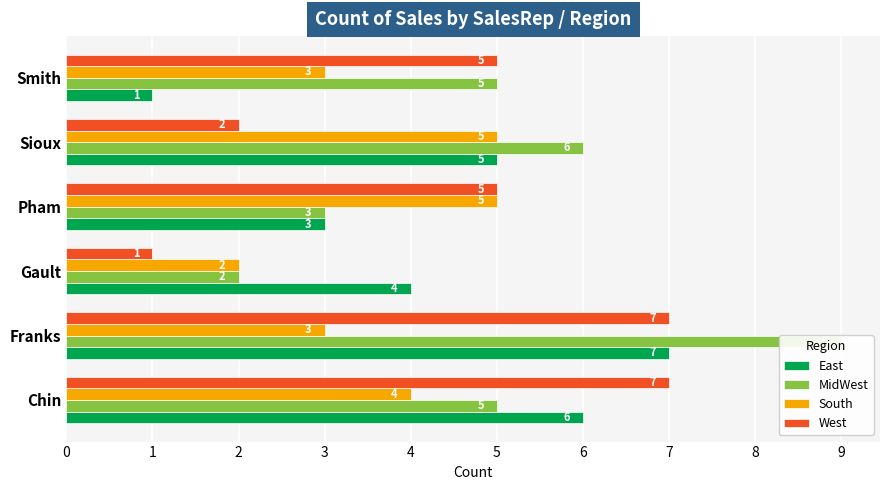

What is the minimum value shown in the chart?

1